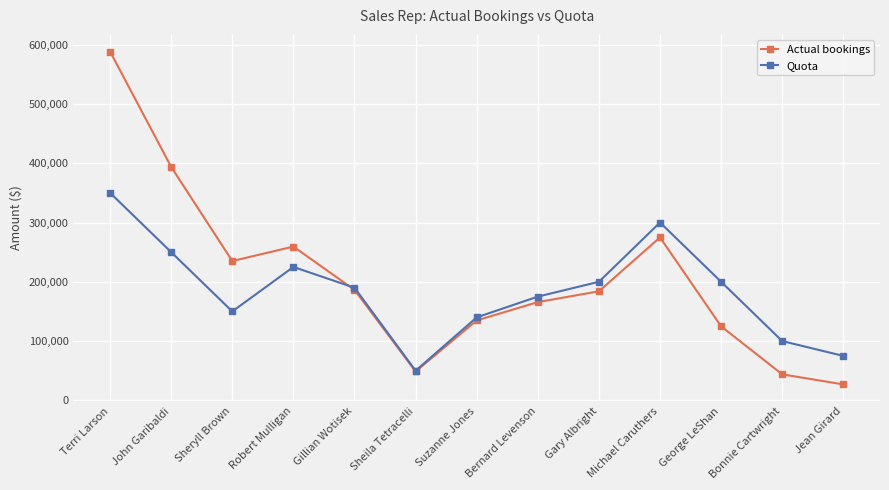

What are all the series names shown in the legend?

Actual bookings, Quota